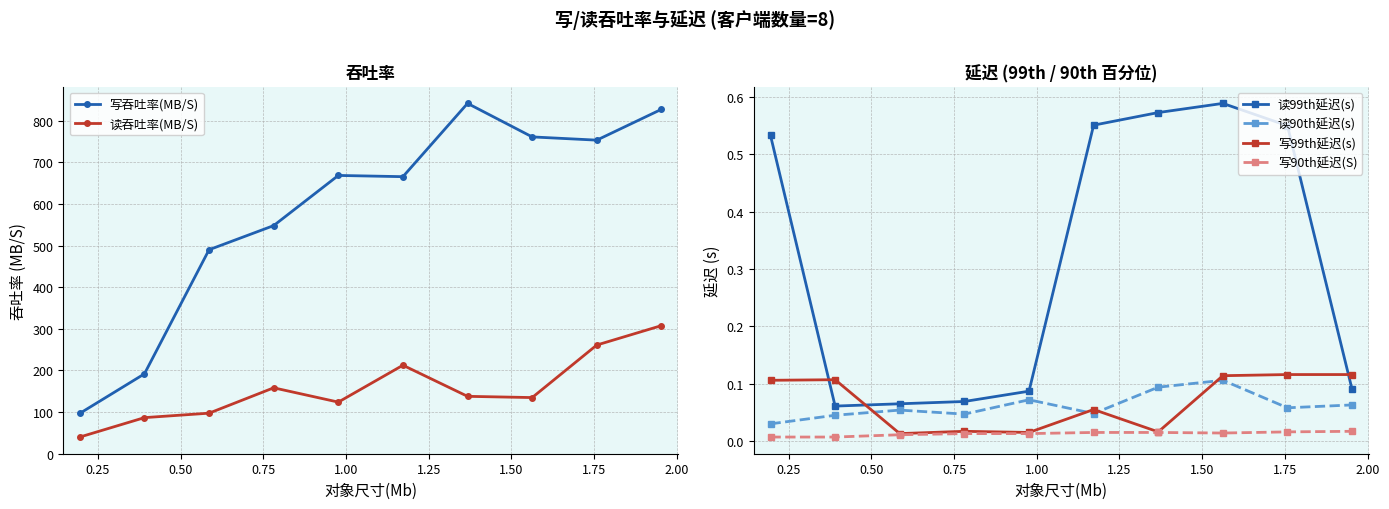

True or false: 写99th延迟(s) and 写90th延迟(S) intersect in this chart.

False